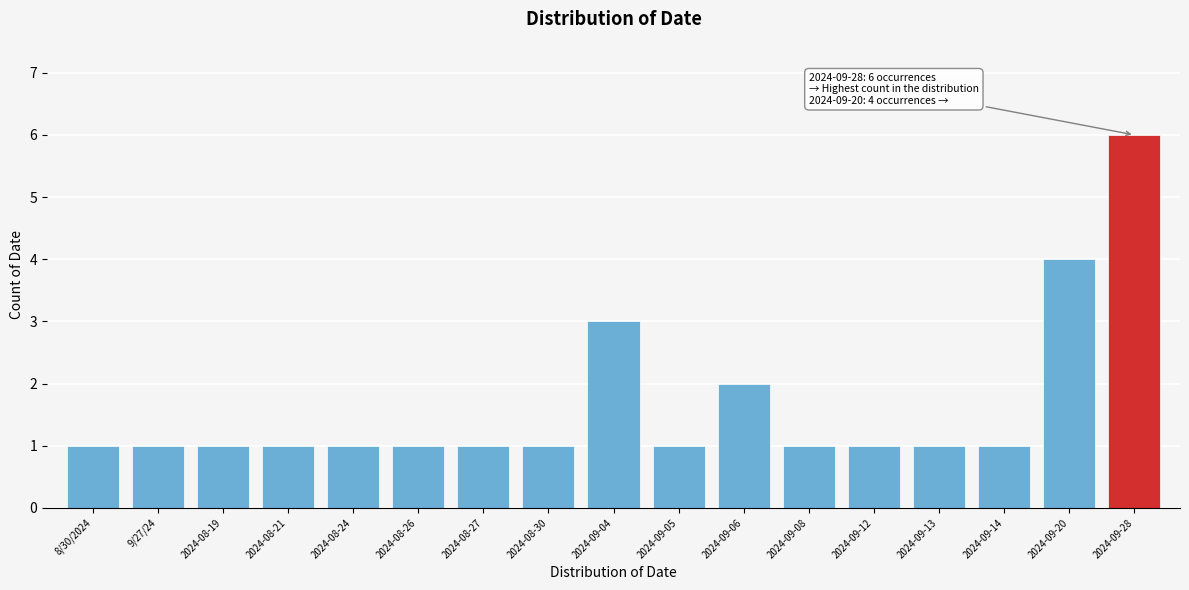

Reading left to right, extract all data points from this chart.

1	1	1	1	1	1	1	1	3	1	2	1	1	1	1	4	6